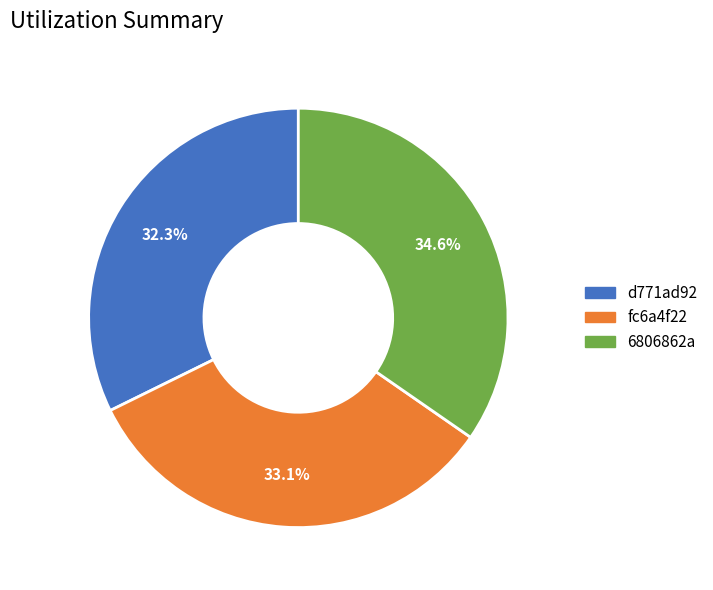

Which has a higher value, d771ad92 or 6806862a?

6806862a